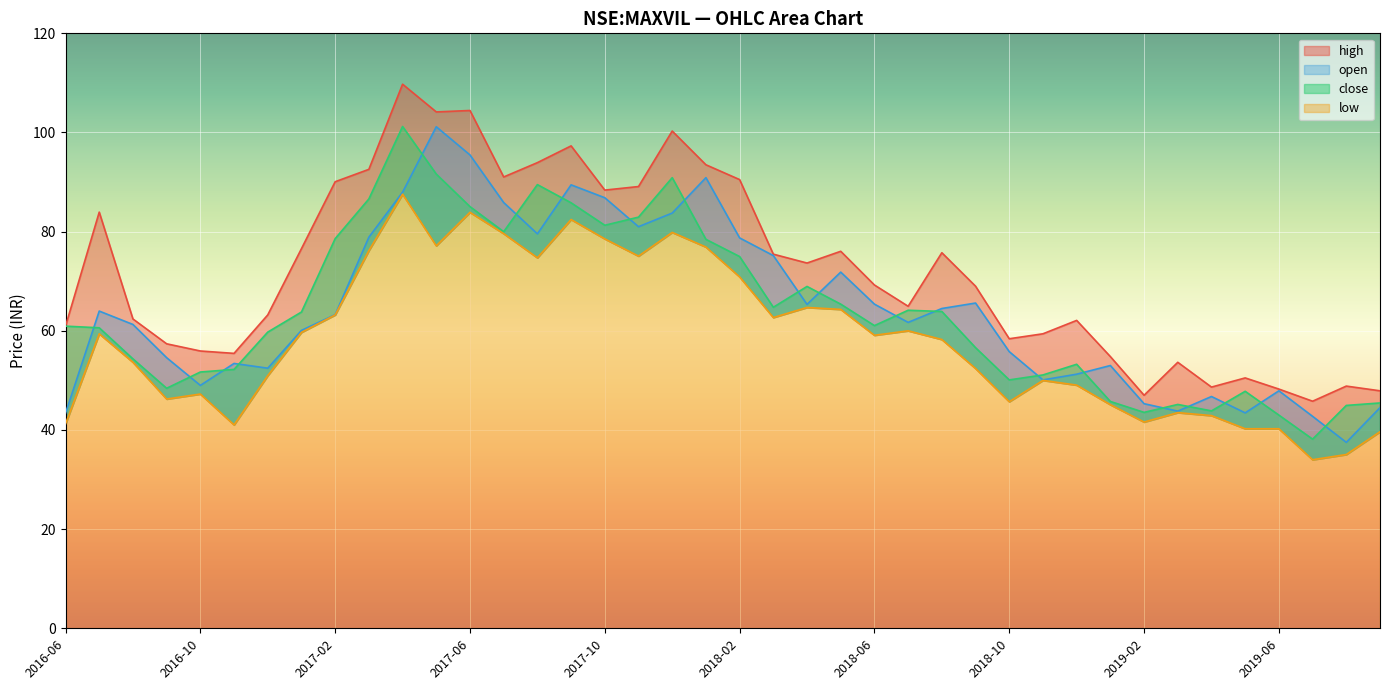

Which label corresponds to the smallest value in the chart?

2019-07